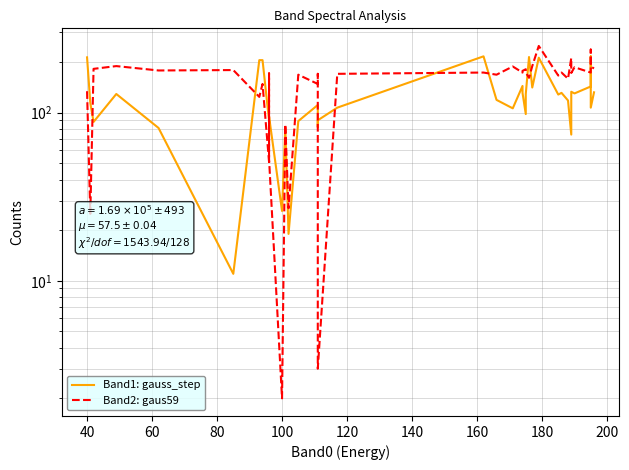

What is the value of the Band1: gauss_step point at the 18th from the left?

82